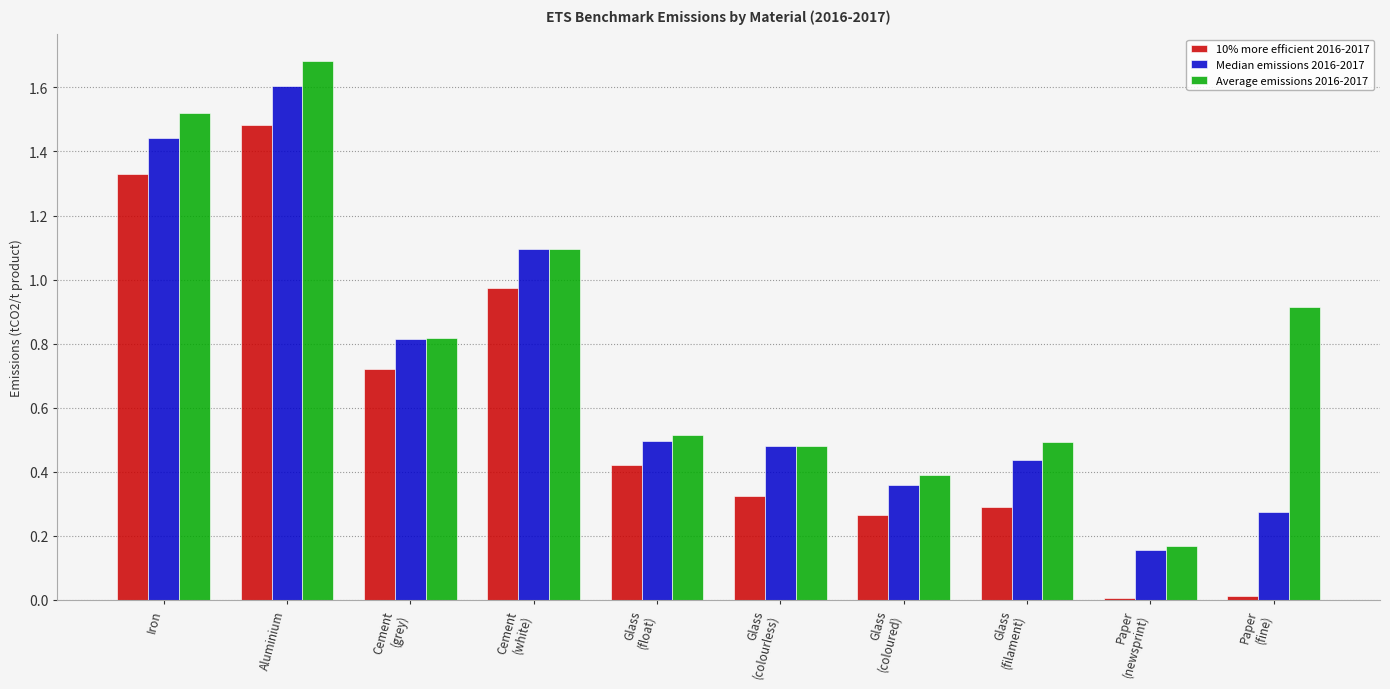

What is the maximum value for Median emissions 2016-2017?

1.6